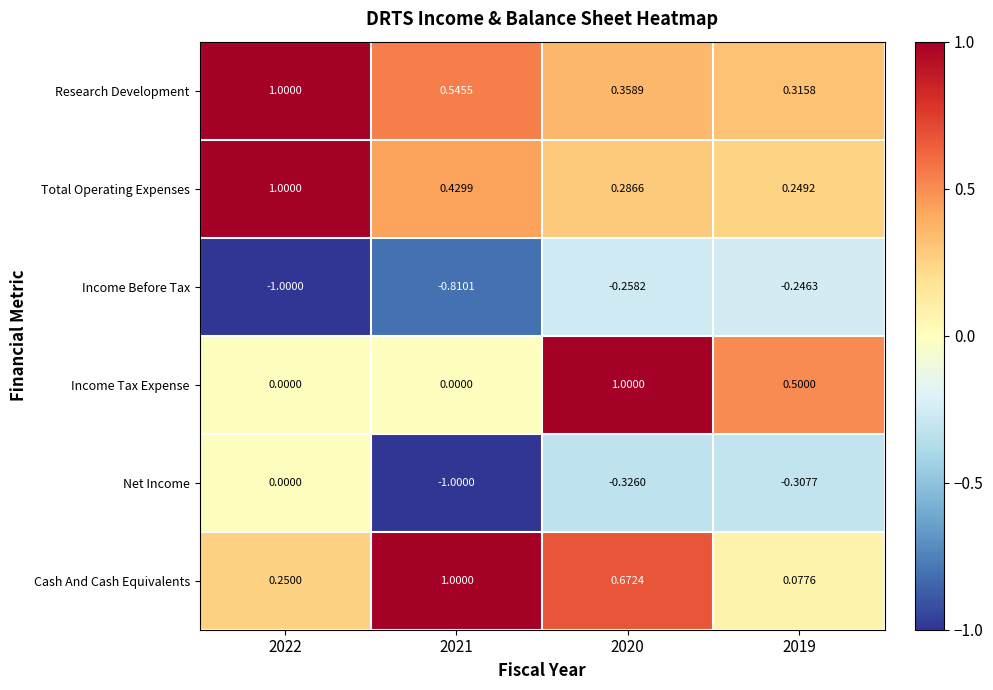

Rank the series at 2021 from highest to lowest value.

Cash And Cash Equivalents, Research Development, Total Operating Expenses, Income Tax Expense, Income Before Tax, Net Income